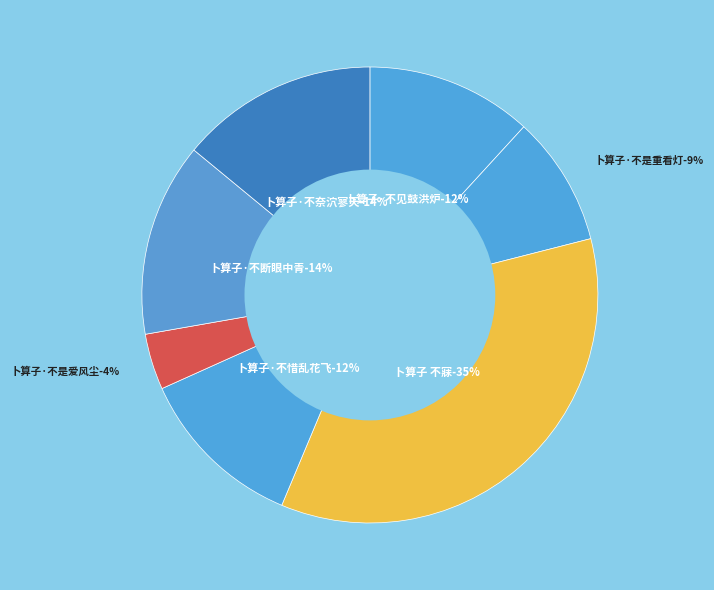

The 卜算子·不惜乱花飞 slice represents 12% of the pie. True or false?

True